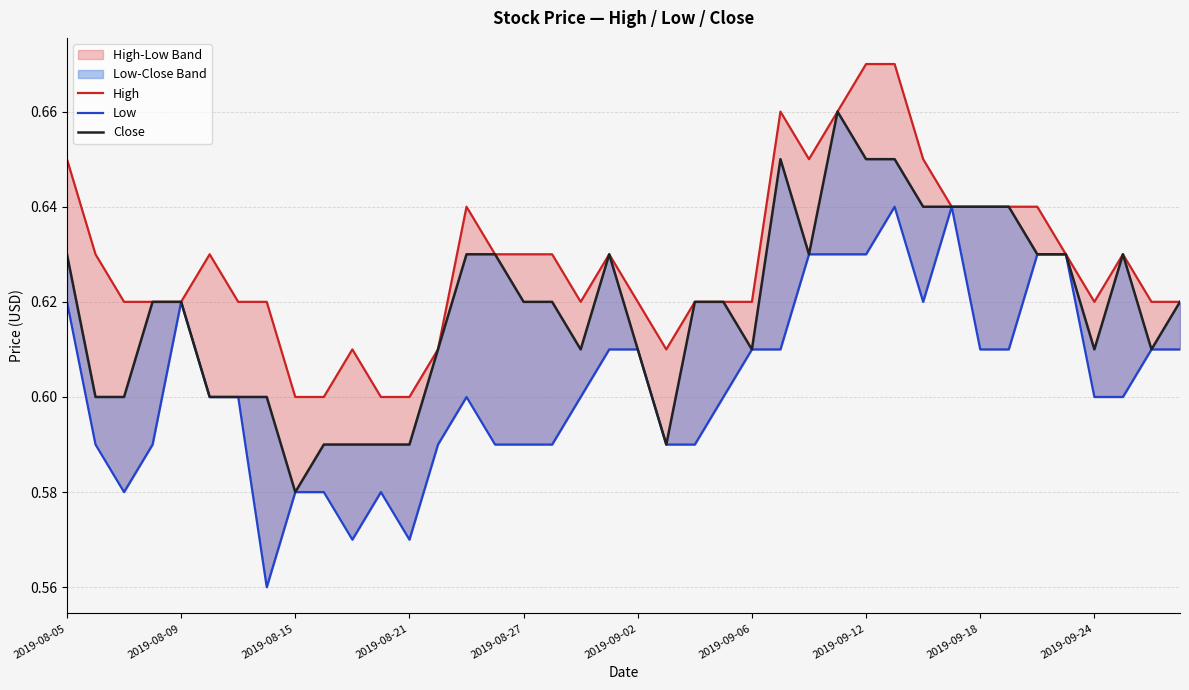

What is the value of the Close point at the 3rd from the left?

0.6